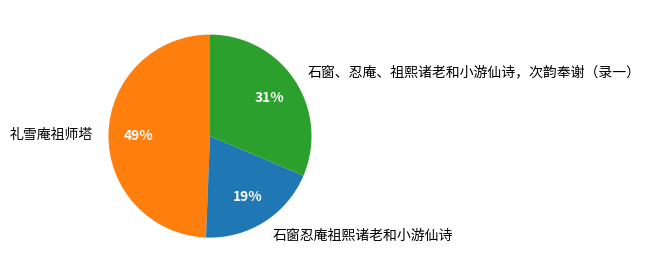

Rank the categories by value from lowest to highest.

石窗忍庵祖熙诸老和小游仙诗, 石窗、忍庵、祖熙诸老和小游仙诗，次韵奉谢（录一）, 礼雪庵祖师塔